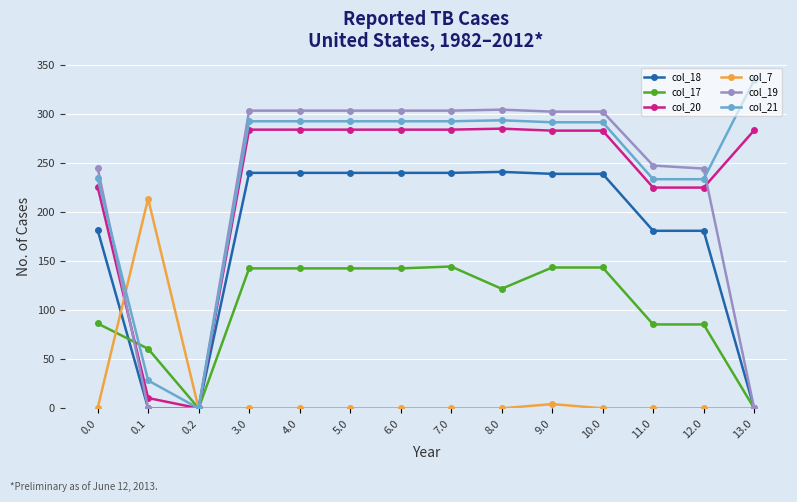

What is the highest value of the col_17 series?

144.5